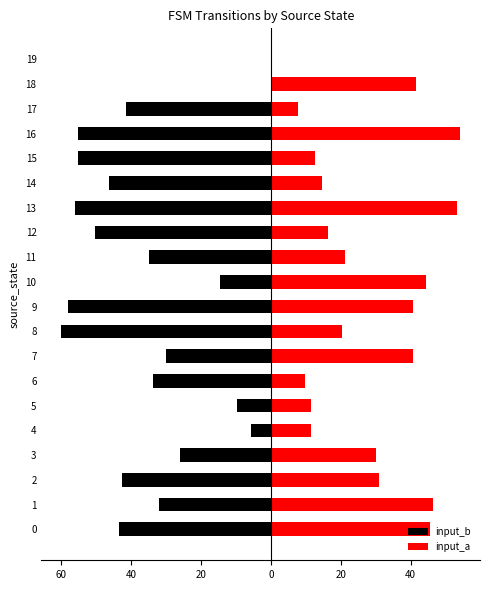

Reading right to left, extract all data points from this chart.

input_b: 0.0	0.0	-41.6	-55.2	-55.2	-46.5	-56.1	-50.3	-34.8	-14.5	-58.1	-60.0	-30.0	-33.9	-9.7	-5.8	-26.1	-42.6	-31.9	-43.5
input_a: 0.0	41.6	7.7	54.2	12.6	14.5	53.2	16.5	21.3	44.5	40.6	20.3	40.6	9.7	11.6	11.6	30.0	31.0	46.5	45.5